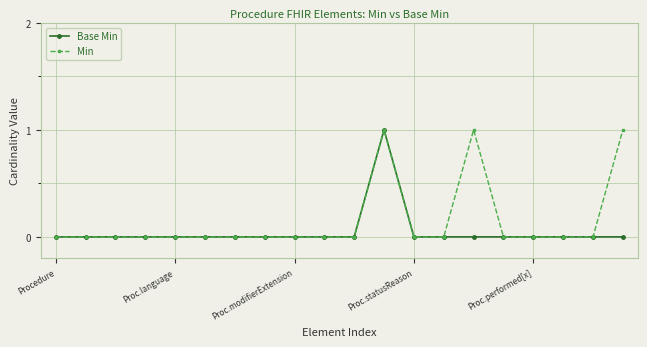

Rank the series by their average value, from lowest to highest.

Base Min, Min